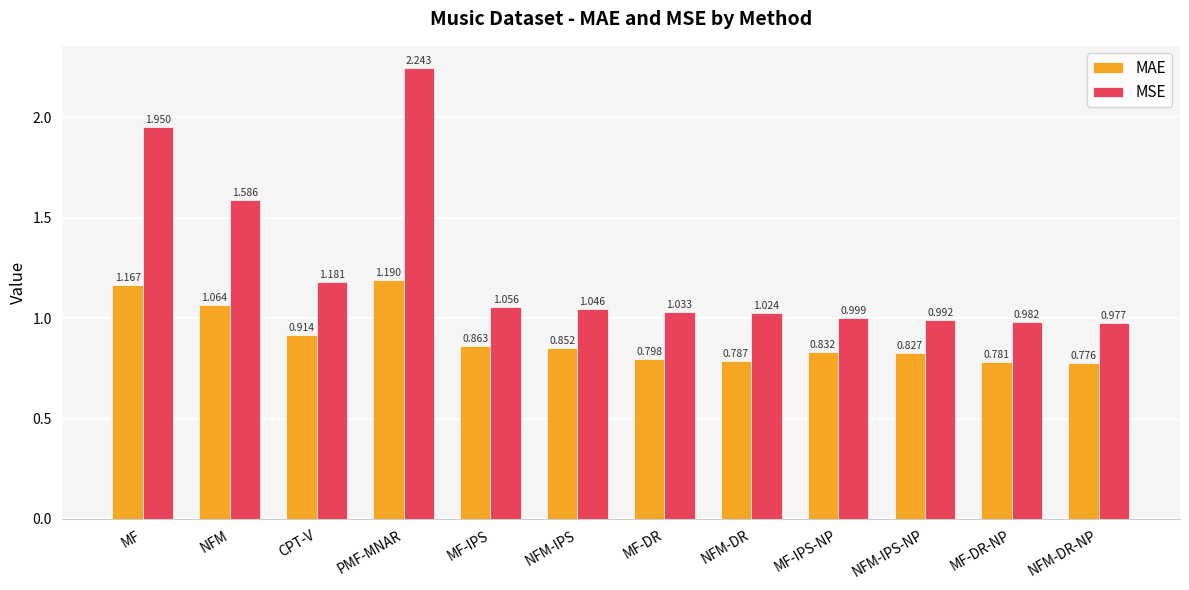

What is the difference between the maximum and second lowest values in the MAE series?

0.4